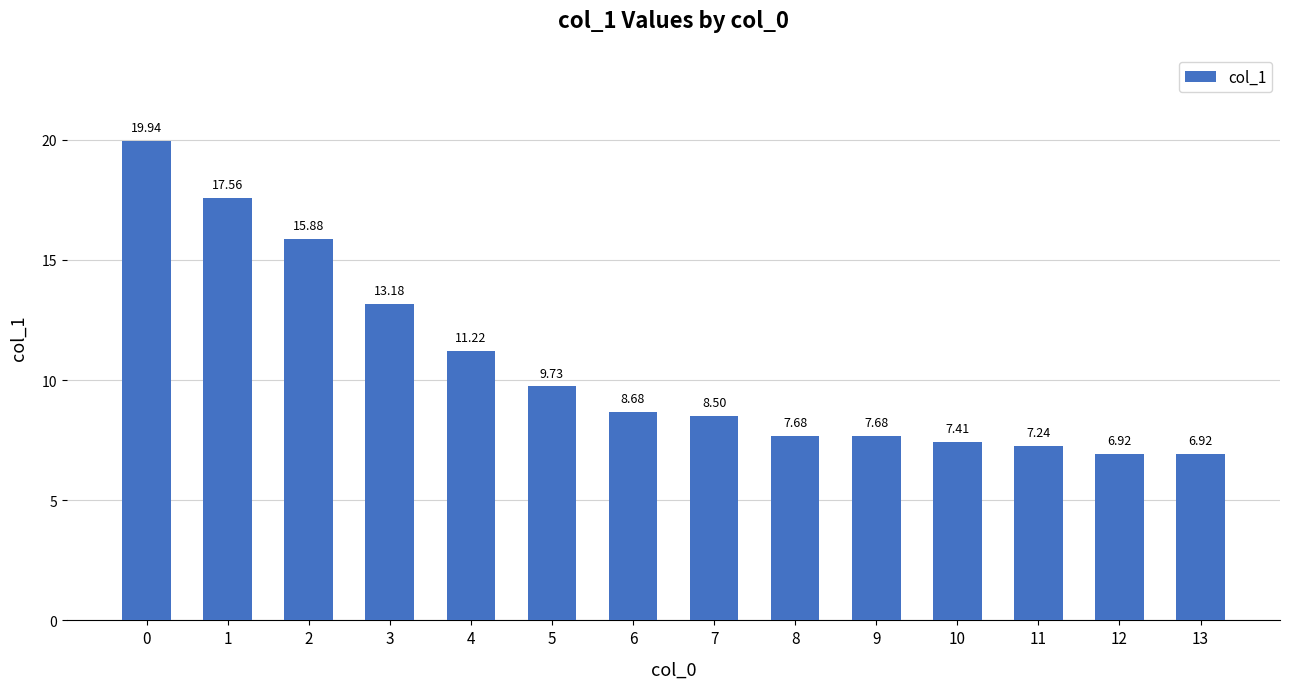

What is the difference between the values at 13 and 10?

0.5